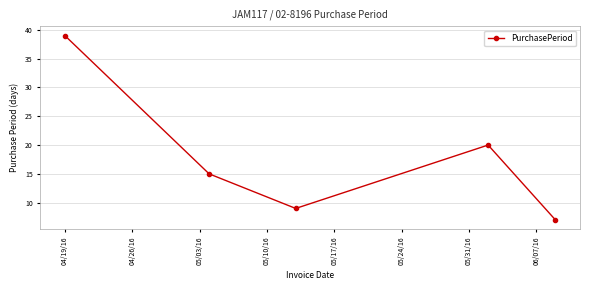

How many interior local peaks (higher than both neighbors) does the data have?

1